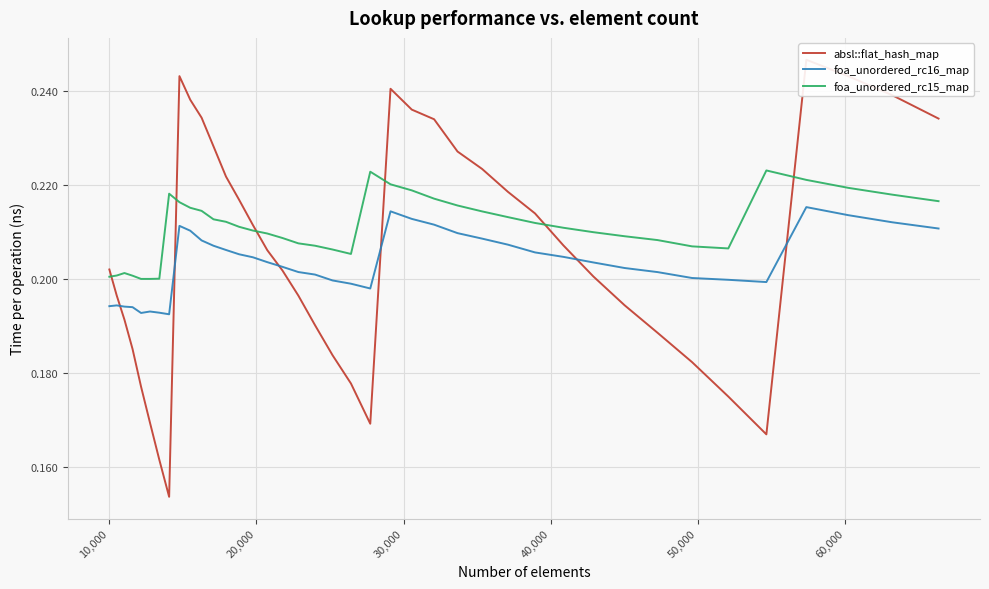

What is the difference between the maximum and second lowest values in the absl::flat_hash_map series?

0.1